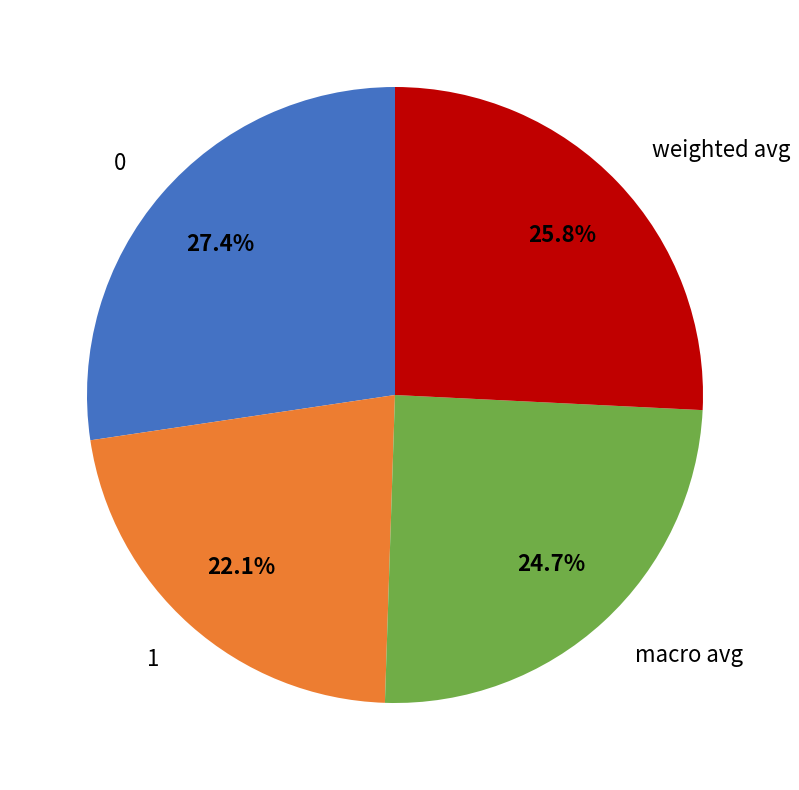

Does any single category account for the majority?

No